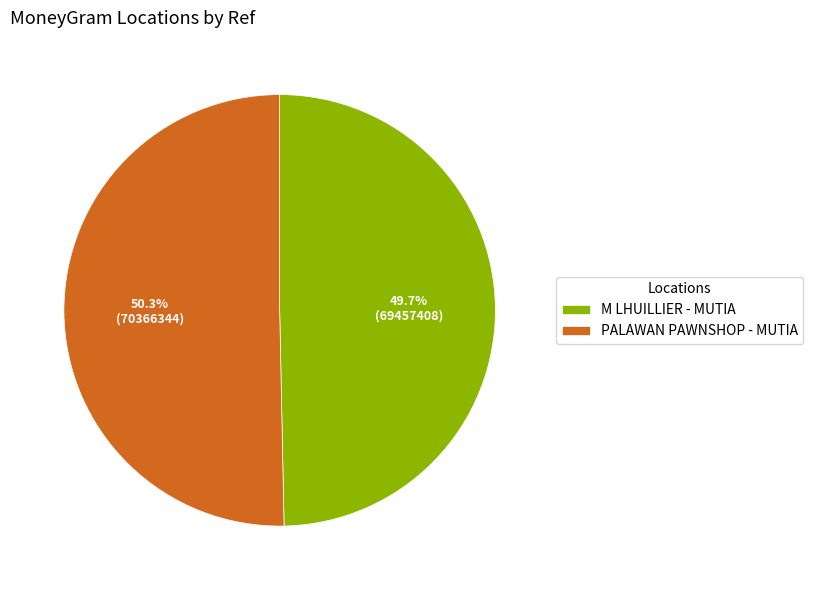

Approximately how many times larger is the value at PALAWAN PAWNSHOP - MUTIA compared to M LHUILLIER - MUTIA?

1.0